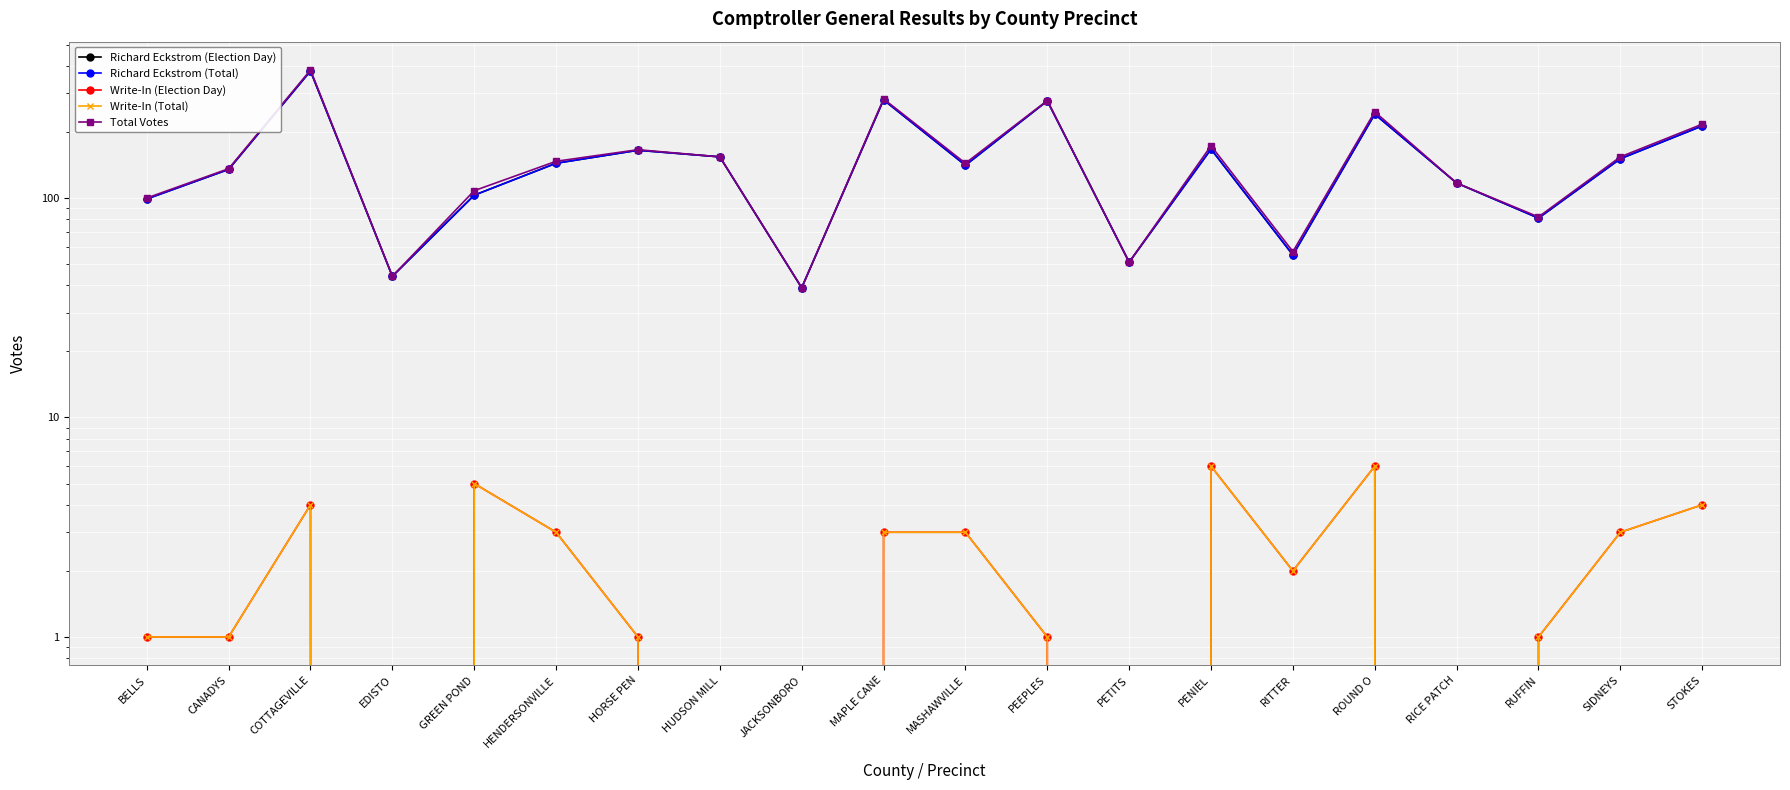

At which category does Total Votes reach its first local peak?

COTTAGEVILLE